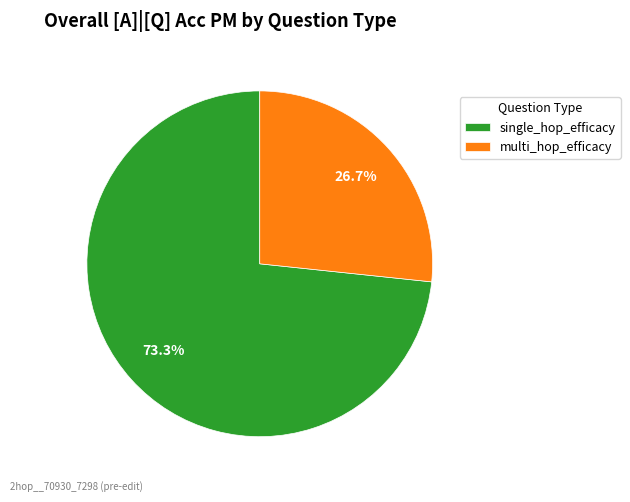

To the nearest percent, what is the average slice percentage?

50%